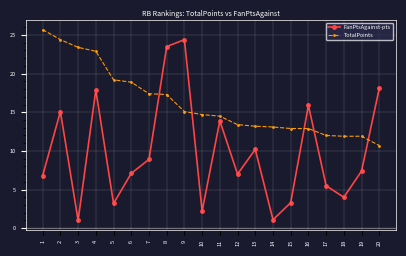

What is the difference between the second highest and second lowest values in the FanPtsAgainst-pts series?

22.4